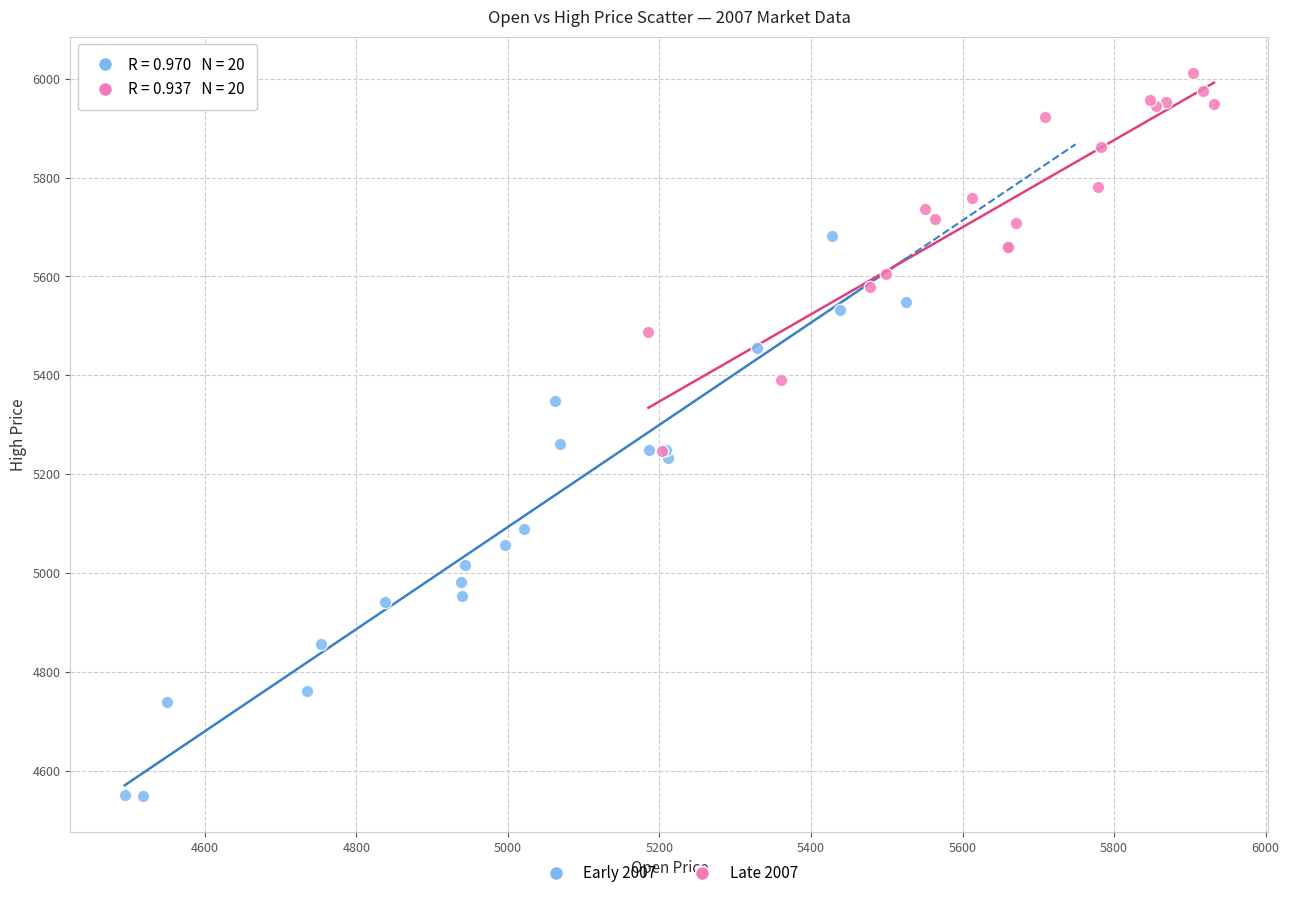

Which series reaches the maximum Y coordinate?

Late 2007